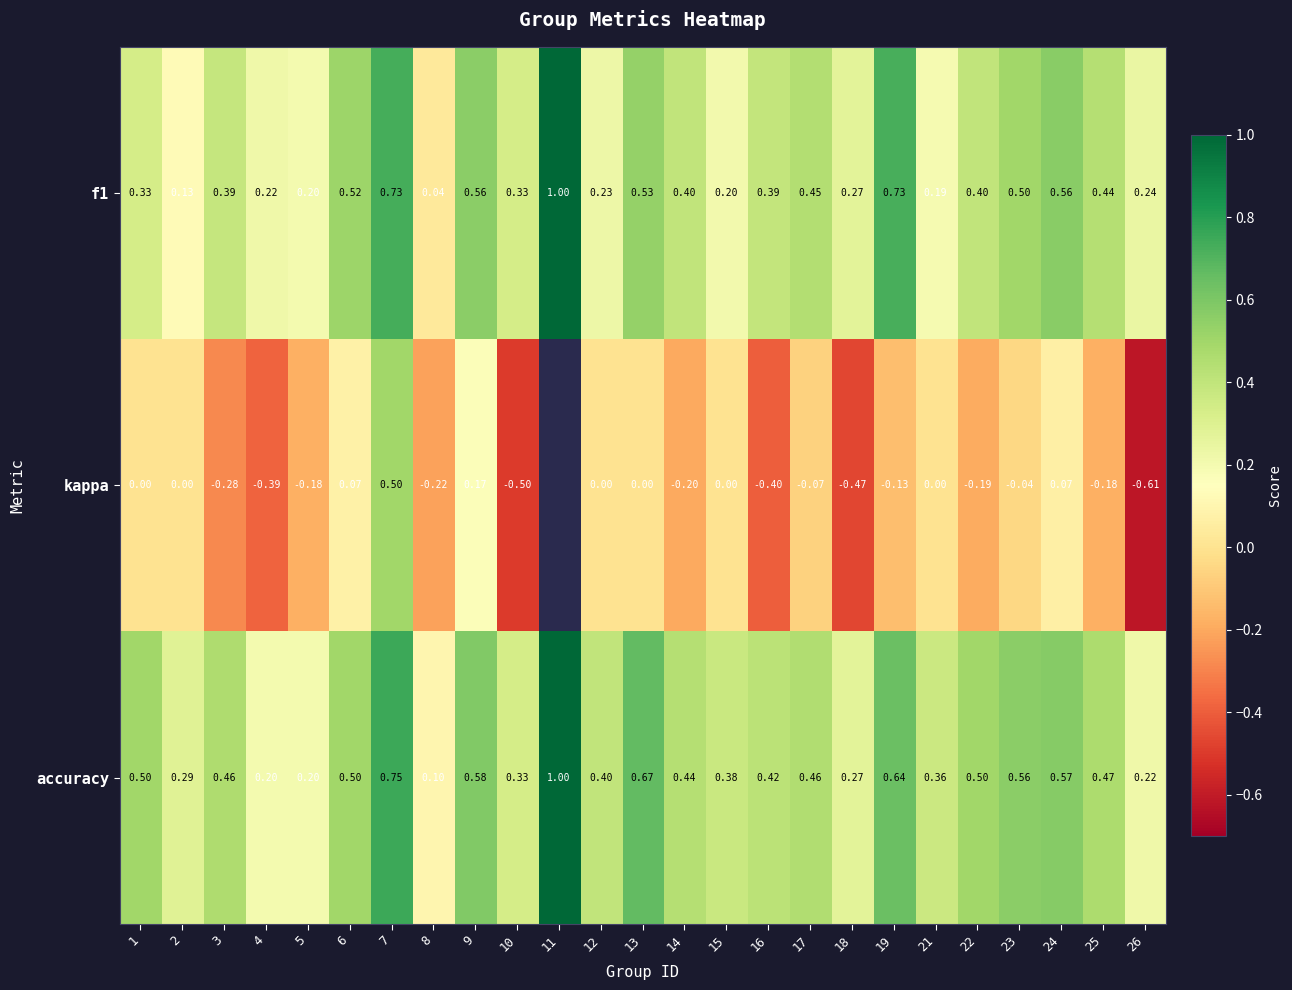

The f1 series shows 0.4 at 5. True or false?

False